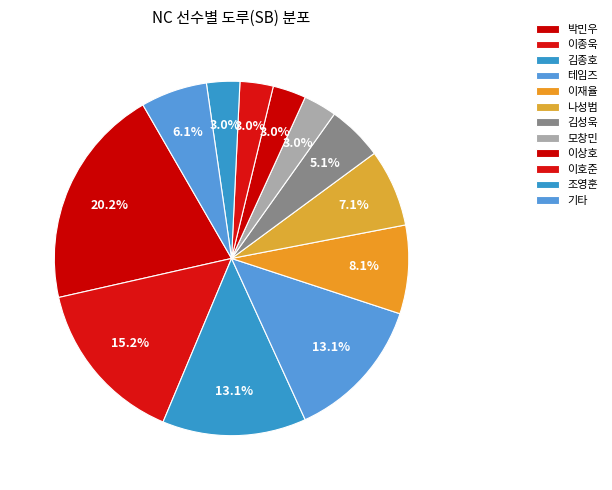

To the nearest percent, what is the difference between the 박민우 and 테임즈 slice percentages?

7%